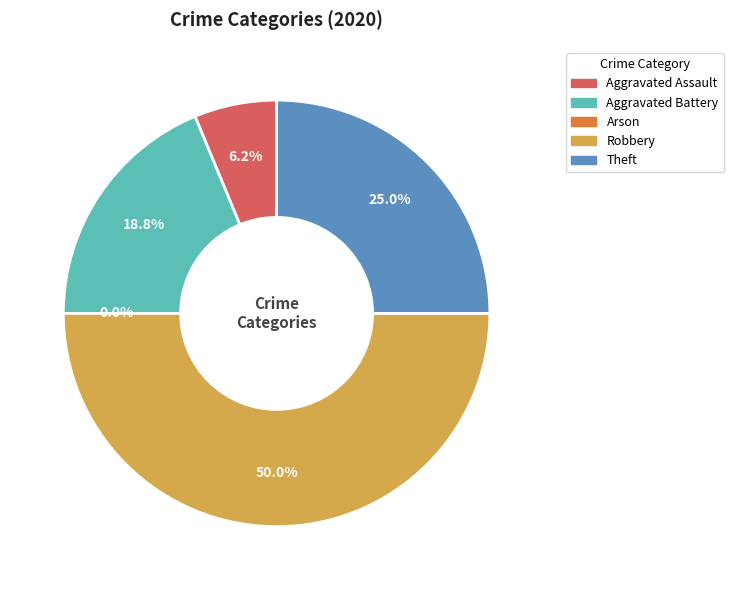

Does Aggravated Battery account for over 50% of the chart?

No